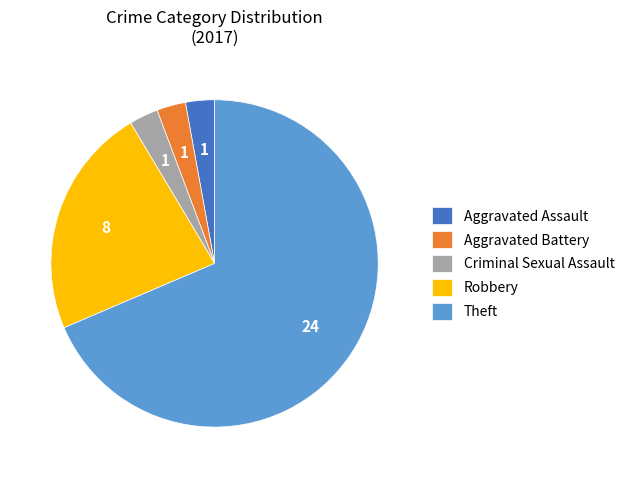

Does Robbery account for over 50% of the chart?

No